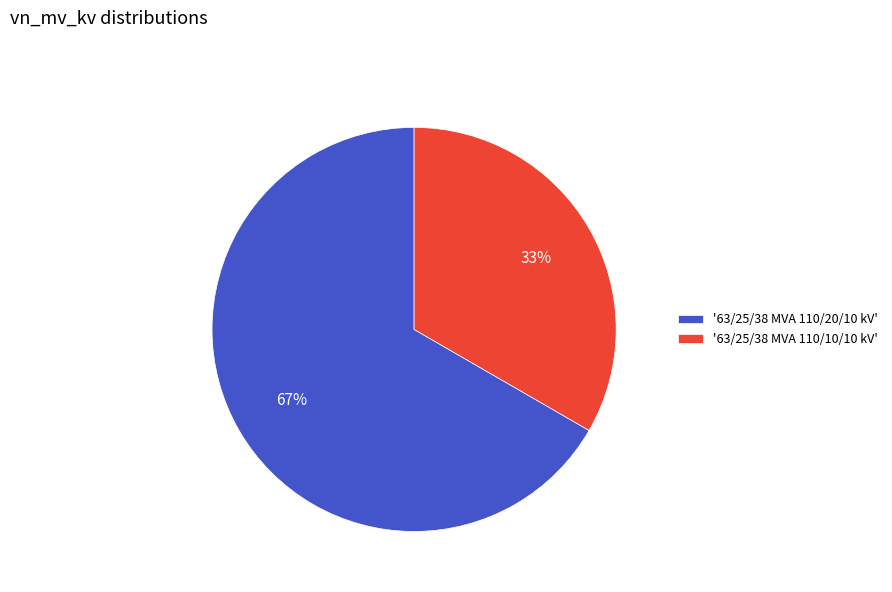

Do '63/25/38 MVA 110/10/10 kV' and '63/25/38 MVA 110/20/10 kV' together represent more than half of the pie?

Yes